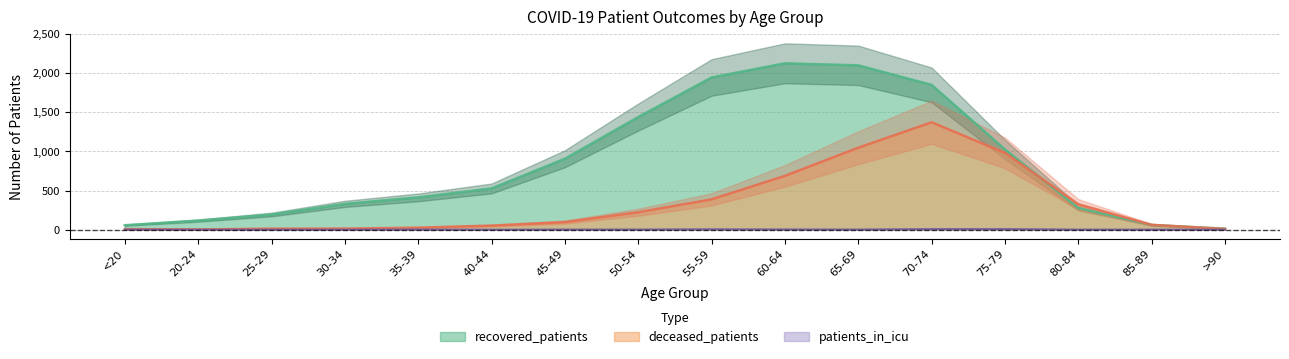

What is the label of the 6th point from the right?

65-69